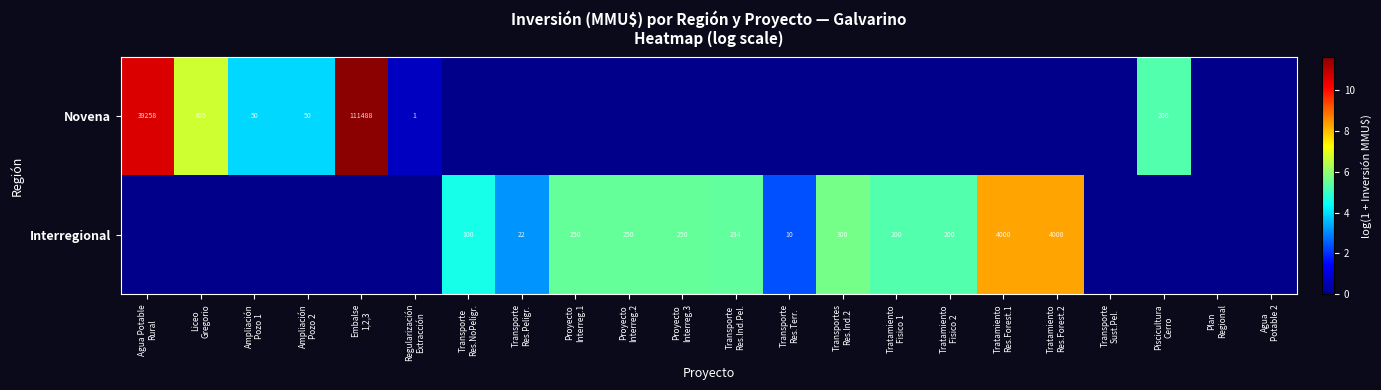

Where does the Interregional series first go above 3?

Transporte Res.NoPeligr.